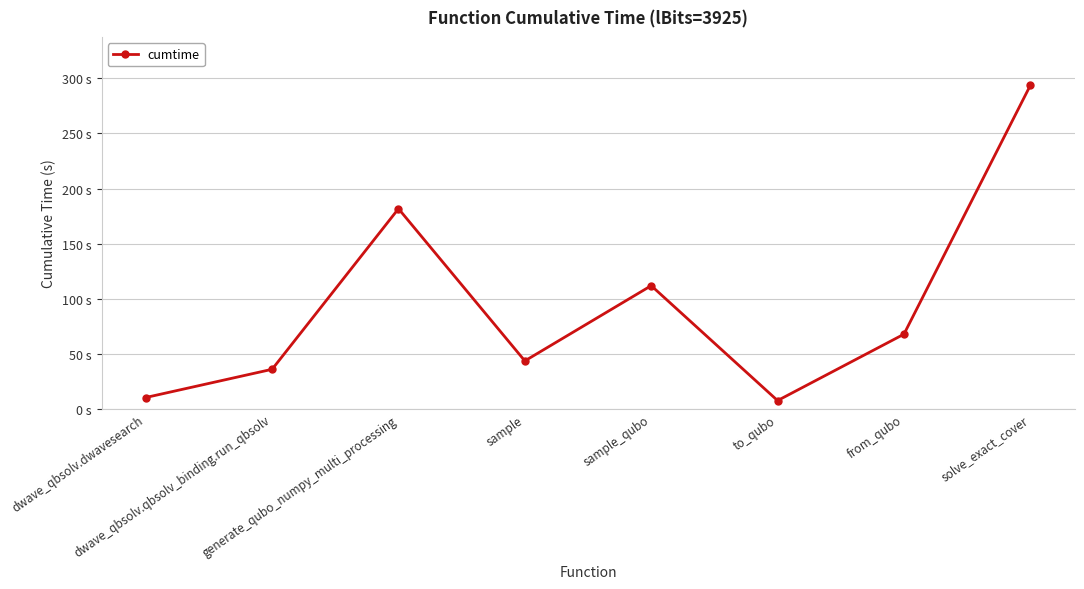

Rank the categories by value from lowest to highest.

to_qubo, dwave_qbsolv.dwavesearch, dwave_qbsolv.qbsolv_binding.run_qbsolv, sample, from_qubo, sample_qubo, generate_qubo_numpy_multi_processing, solve_exact_cover